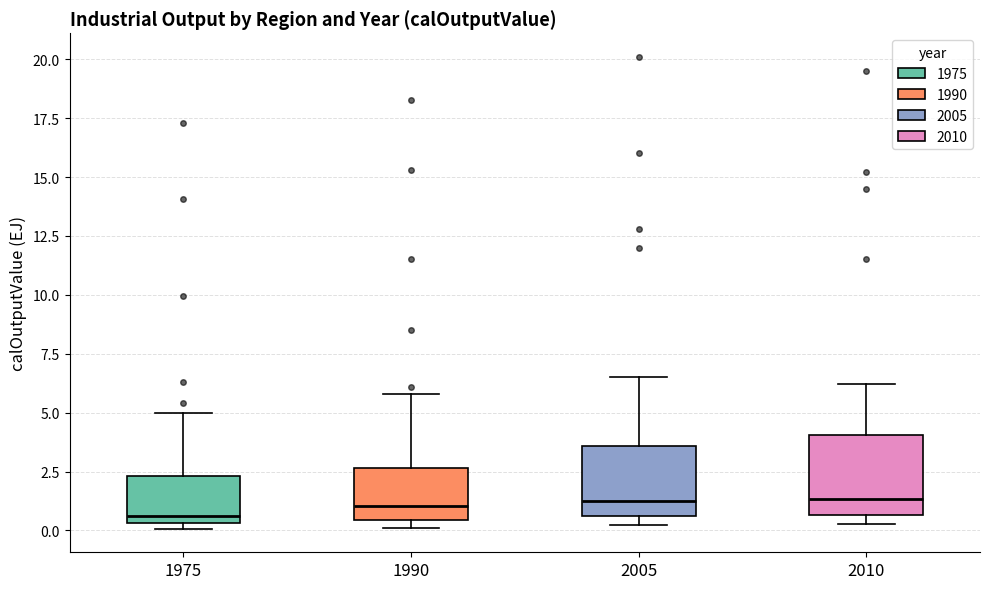

Reading left to right, transcribe this box plot: for each box, give where its median line is, the range the box spans, and where its two whiskers end, as read against the y-axis. The values are not printed on the chart, so give them approximately, as read against the axis.

1975: median 0.5 (just above the box's lower edge), box 0.5 to 2.5, whiskers 0.0 to 5.0
1990: median 1.0, box 0.5 to 2.5, whiskers 0.0 to 6.0
2005: median 1.5, box 0.5 to 3.5, whiskers 0.0 to 6.5
2010: median 1.5, box 0.5 to 4.0, whiskers 0.5 (just below the box's lower edge) to 6.0